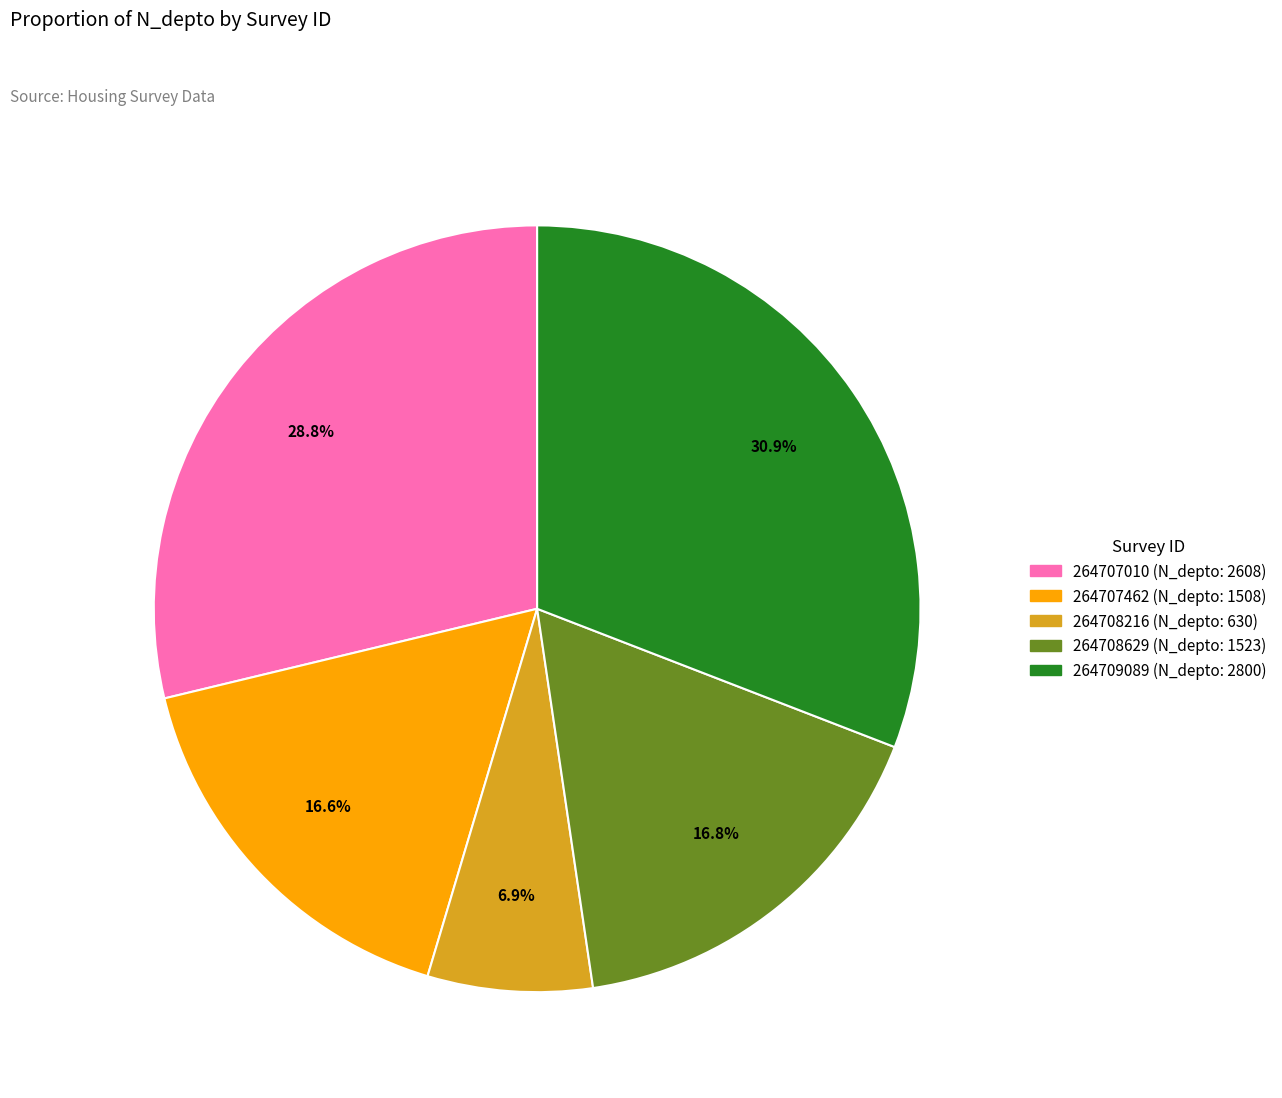

Does 264707010 account for over 50% of the chart?

No